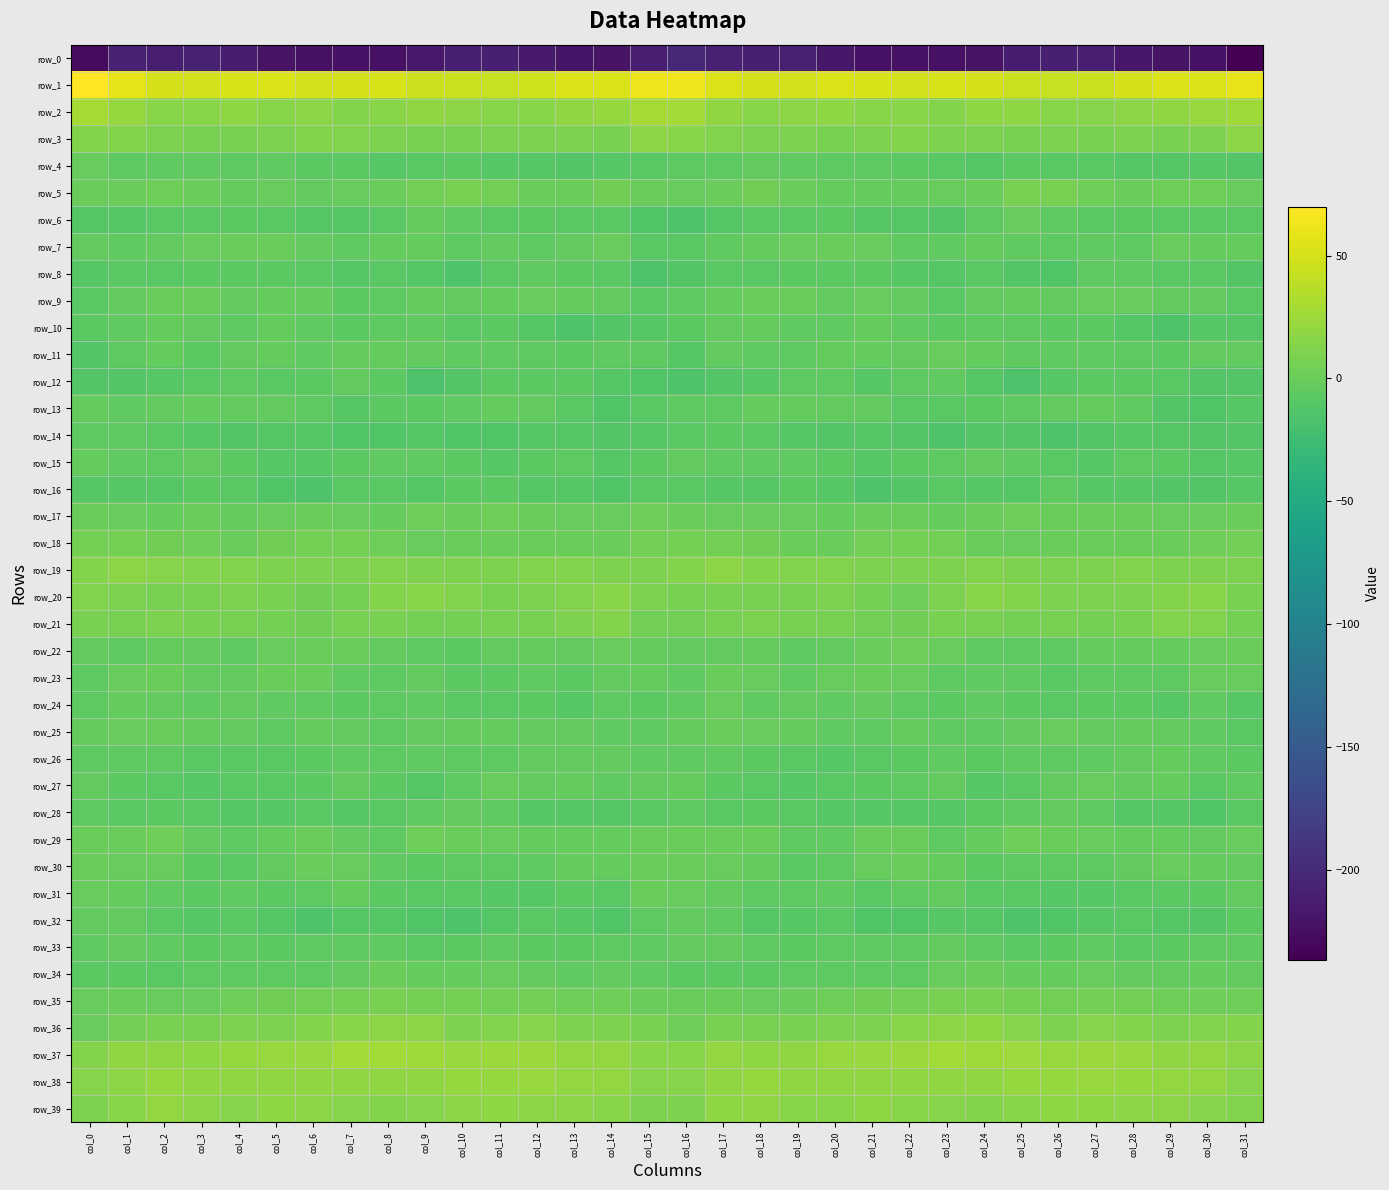

At which label does row_12 first exceed -8?

col_4